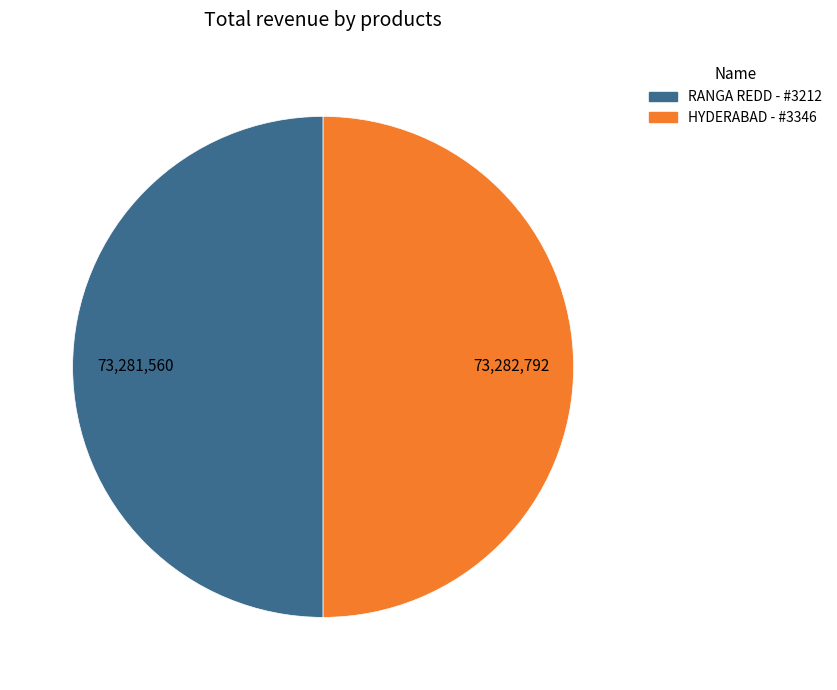

Count the number of slices in the pie.

2